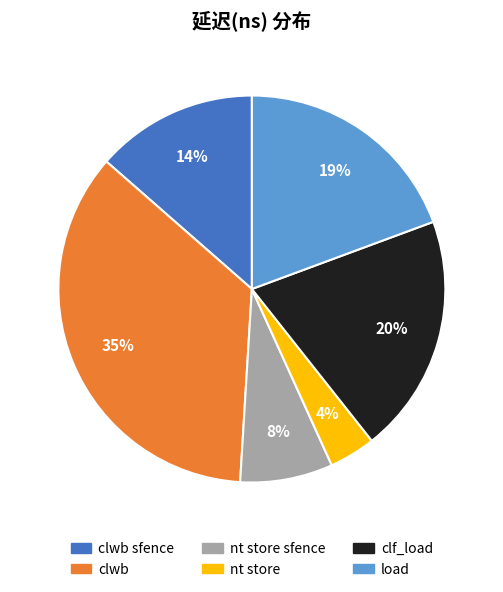

True or false: clwb accounts for 35% of the total.

True